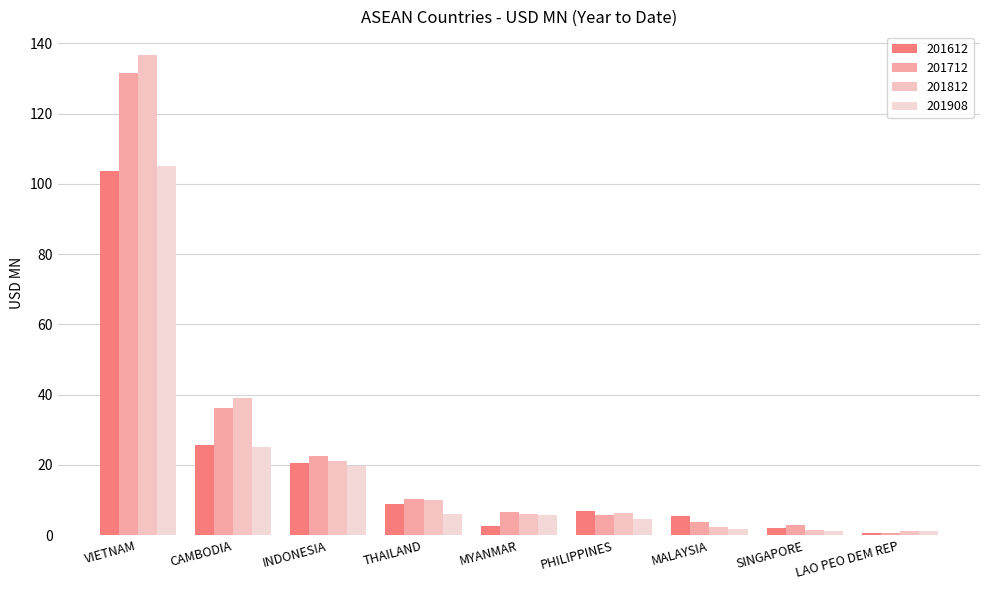

How many bars are there in total?

36